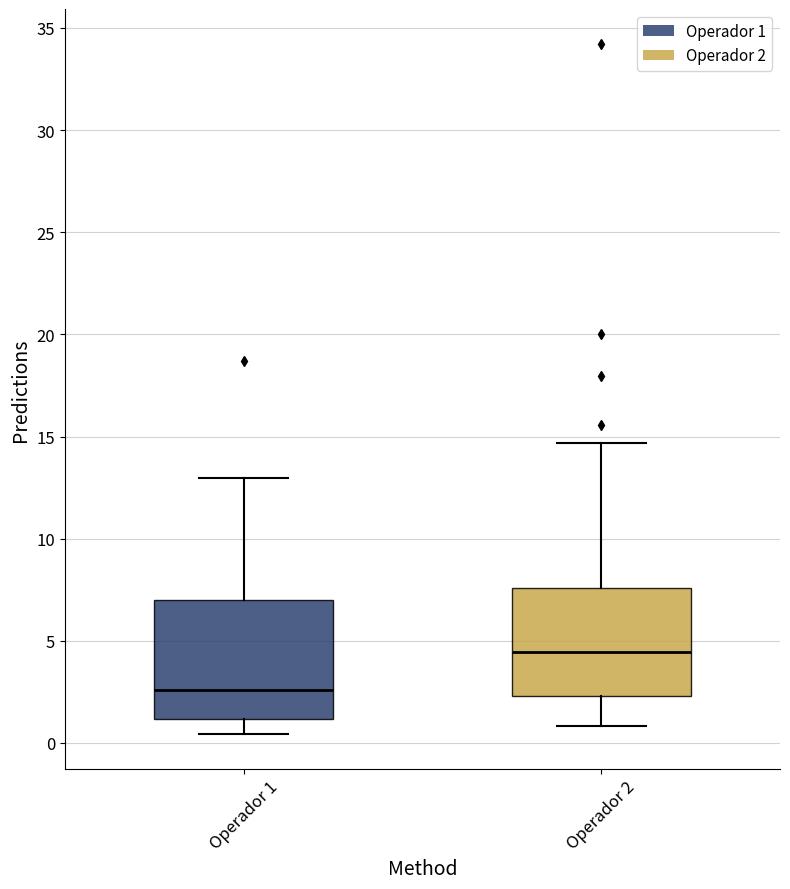

Where does the lower whisker of the box for Operador 1 end on the y-axis? The values are not printed on the chart, so give them approximately, as read against the axis.

0.5